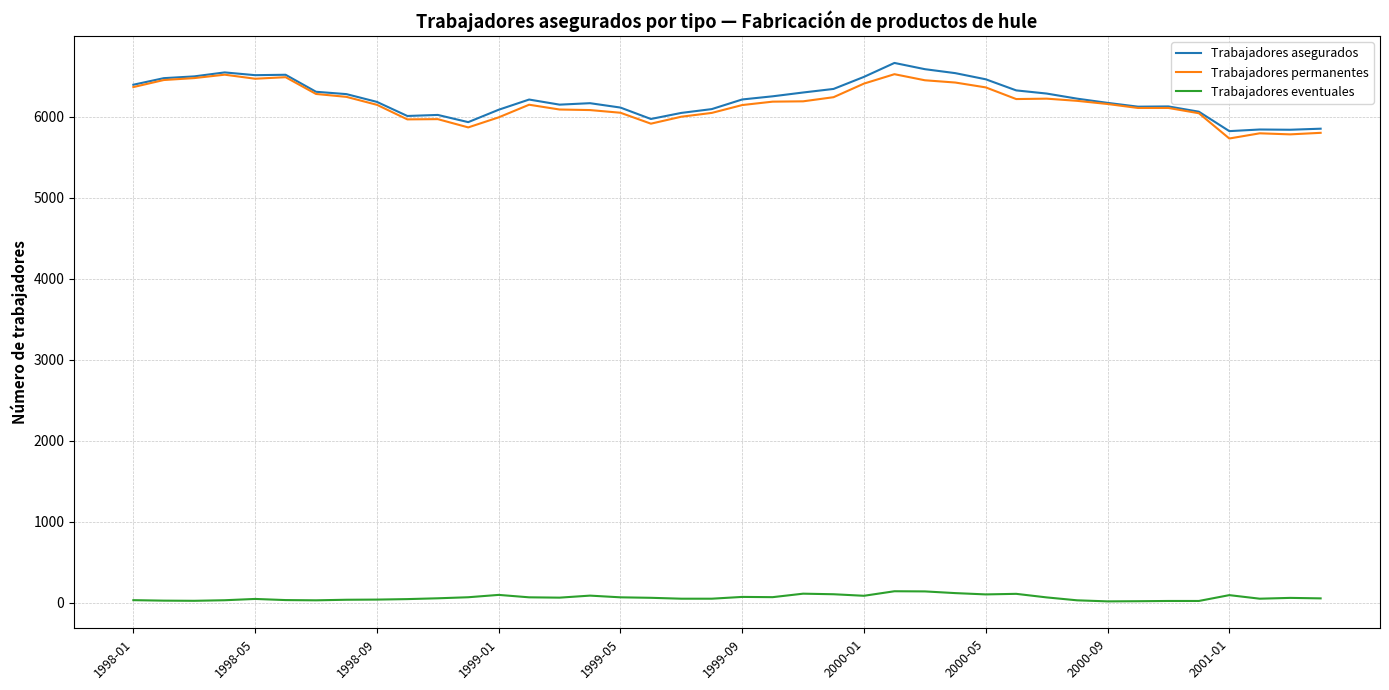

List the series in order of their peak value, lowest first.

Trabajadores eventuales, Trabajadores permanentes, Trabajadores asegurados